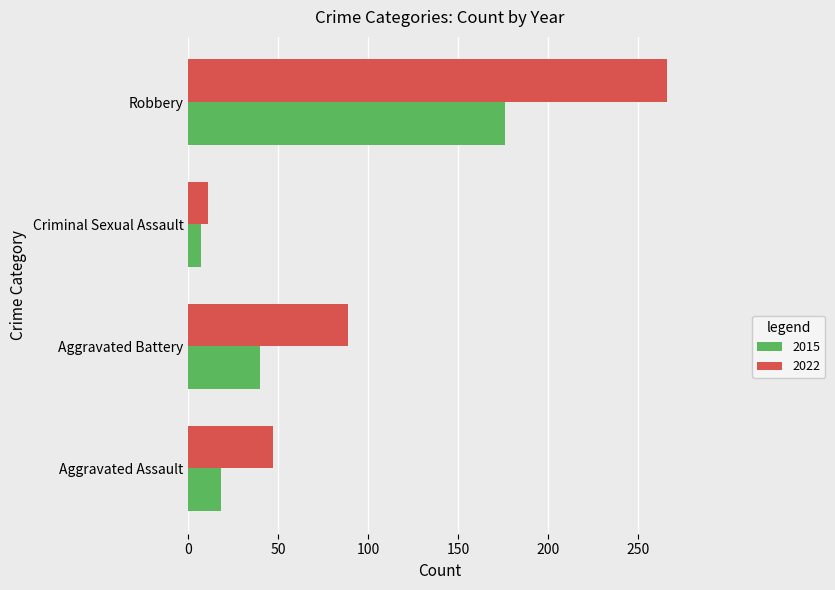

The 2015 series shows 176 at Robbery. True or false?

True